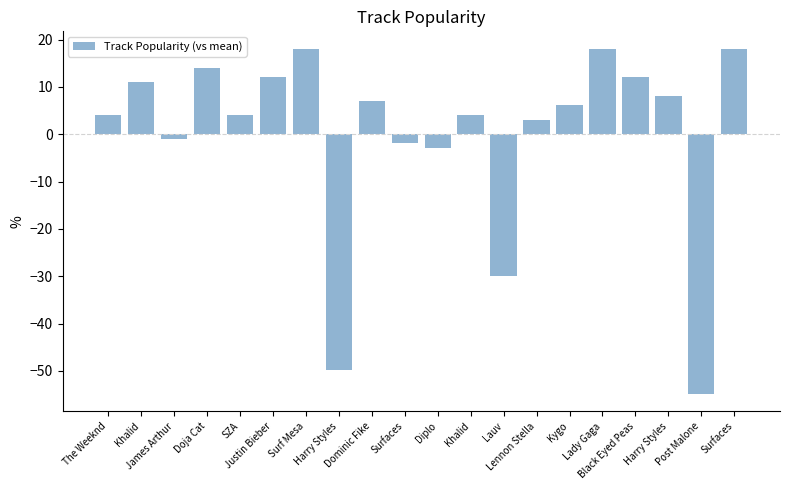

What is the maximum value shown in the chart?

18.1